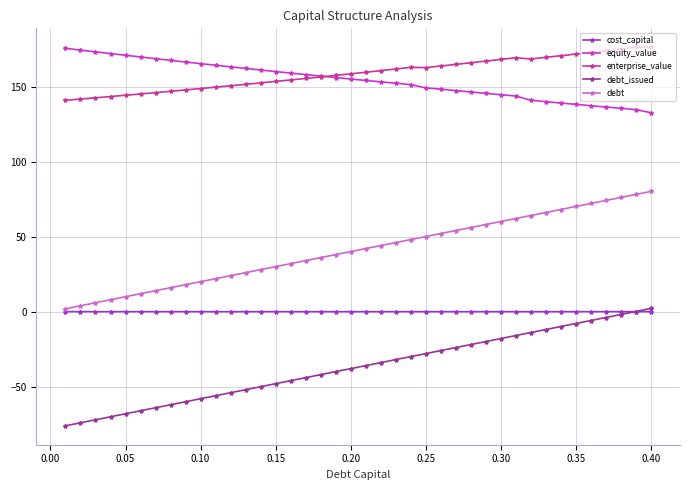

What is the value of the enterprise_value point at the 39th from the left?

176.5